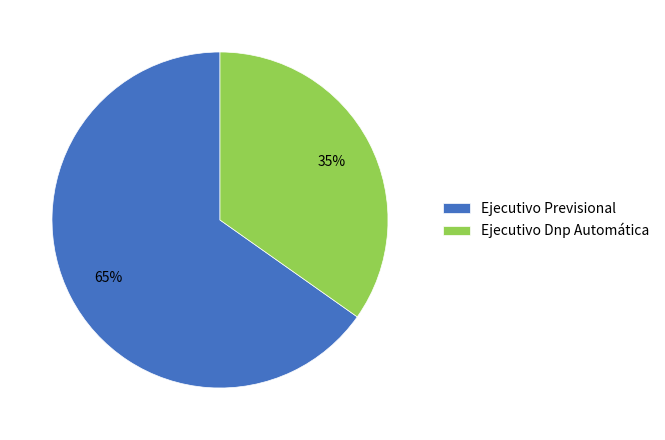

To the nearest percent, what portion does Ejecutivo Previsional represent?

65%